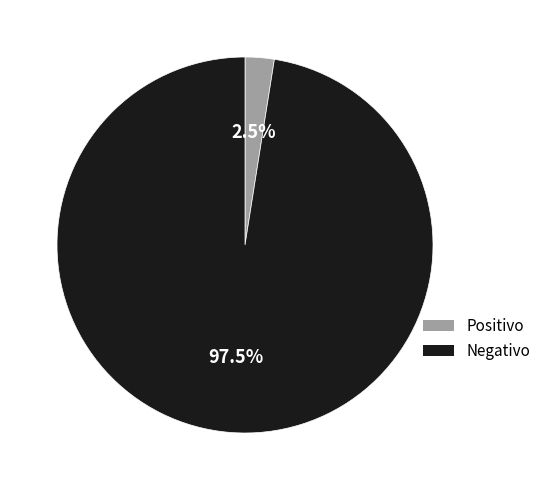

What is the largest slice in the pie chart?

Negativo